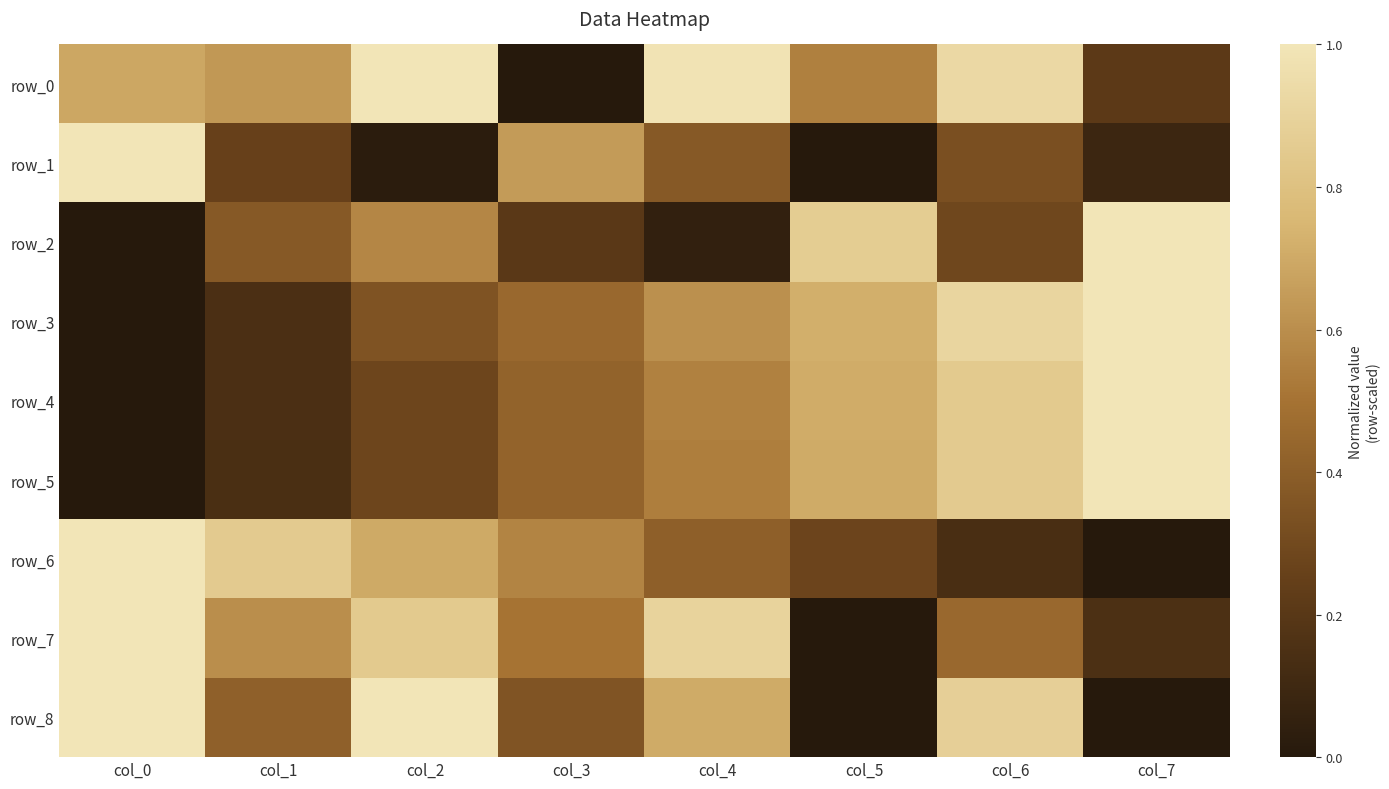

Reading right to left, list all the values displayed in this chart.

row_0: 0.2	0.9	0.5	1.0	0.0	1.0	0.6	0.7
row_1: 0.1	0.3	0.0	0.4	0.6	0.0	0.3	1.0
row_2: 1.0	0.3	0.9	0.1	0.2	0.6	0.4	0.0
row_3: 1.0	0.9	0.7	0.6	0.4	0.3	0.1	0.0
row_4: 1.0	0.8	0.7	0.6	0.4	0.3	0.1	0.0
row_5: 1.0	0.9	0.7	0.5	0.4	0.3	0.1	0.0
row_6: 0.0	0.1	0.3	0.4	0.6	0.7	0.9	1.0
row_7: 0.1	0.4	0.0	0.9	0.5	0.8	0.6	1.0
row_8: 0.0	0.9	0.0	0.7	0.4	1.0	0.4	1.0